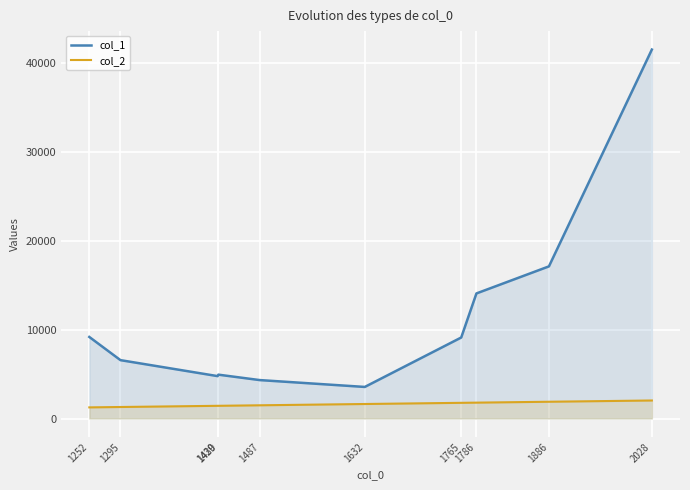

Reading left to right, what are all the values shown in this chart?

col_1: 9179	6568	4771	4935	4325	3553	9114	14076	17120	41520
col_2: 1252	1295	1429	1430	1487	1632	1765	1786	1886	2028